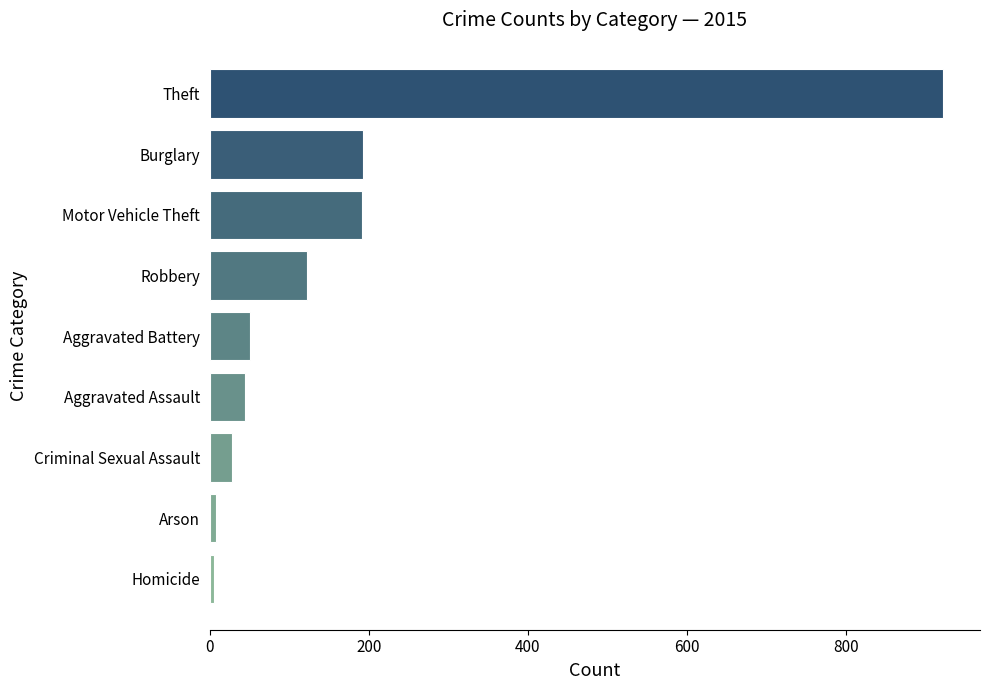

What is the greatest value displayed?

922